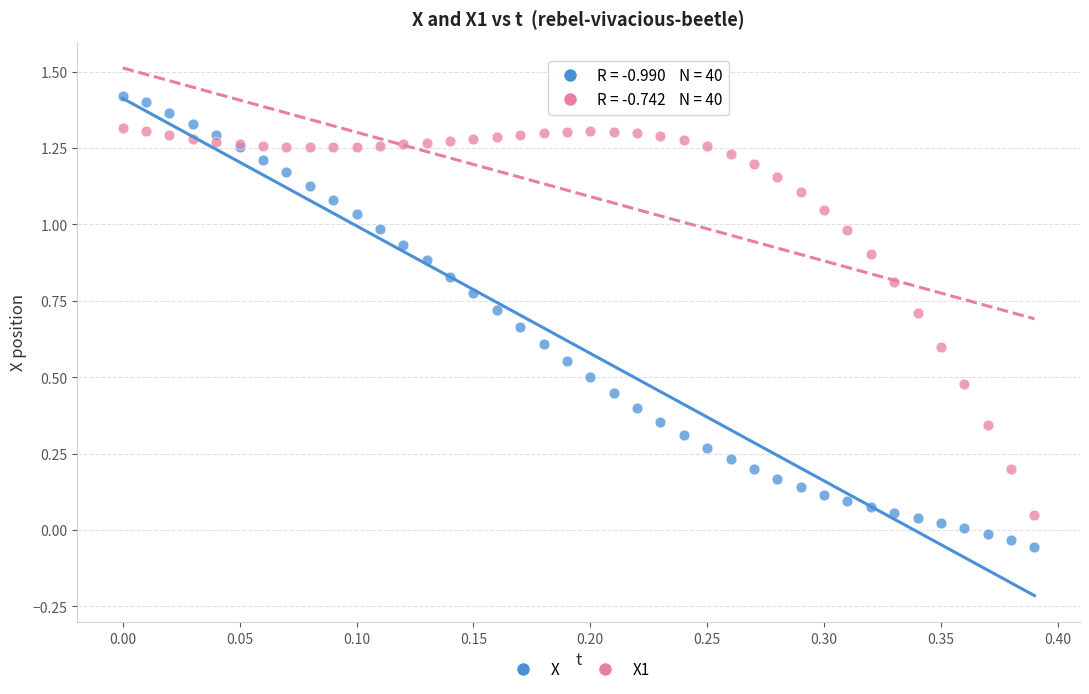

Which series contains the lowest Y value?

X